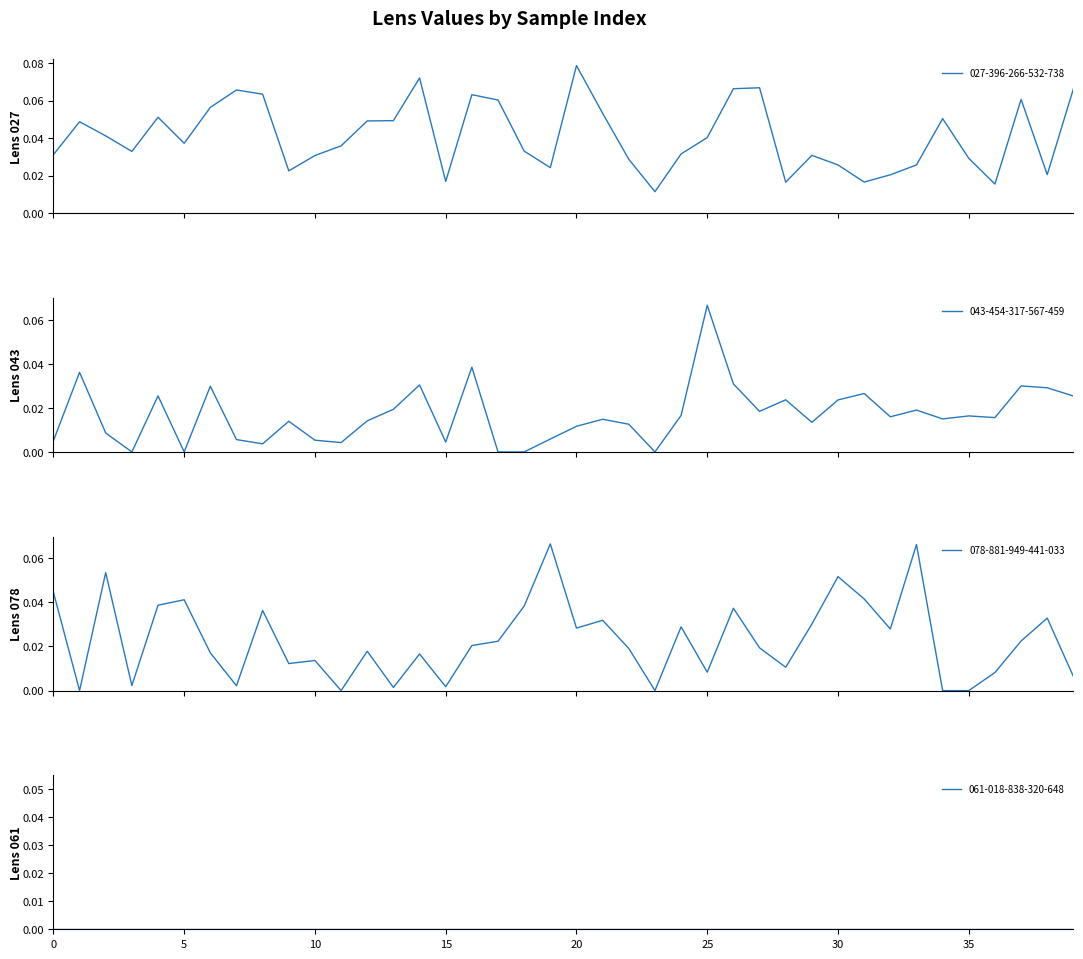

Between 14 and 30, which series saw the biggest shift?

027-396-266-532-738